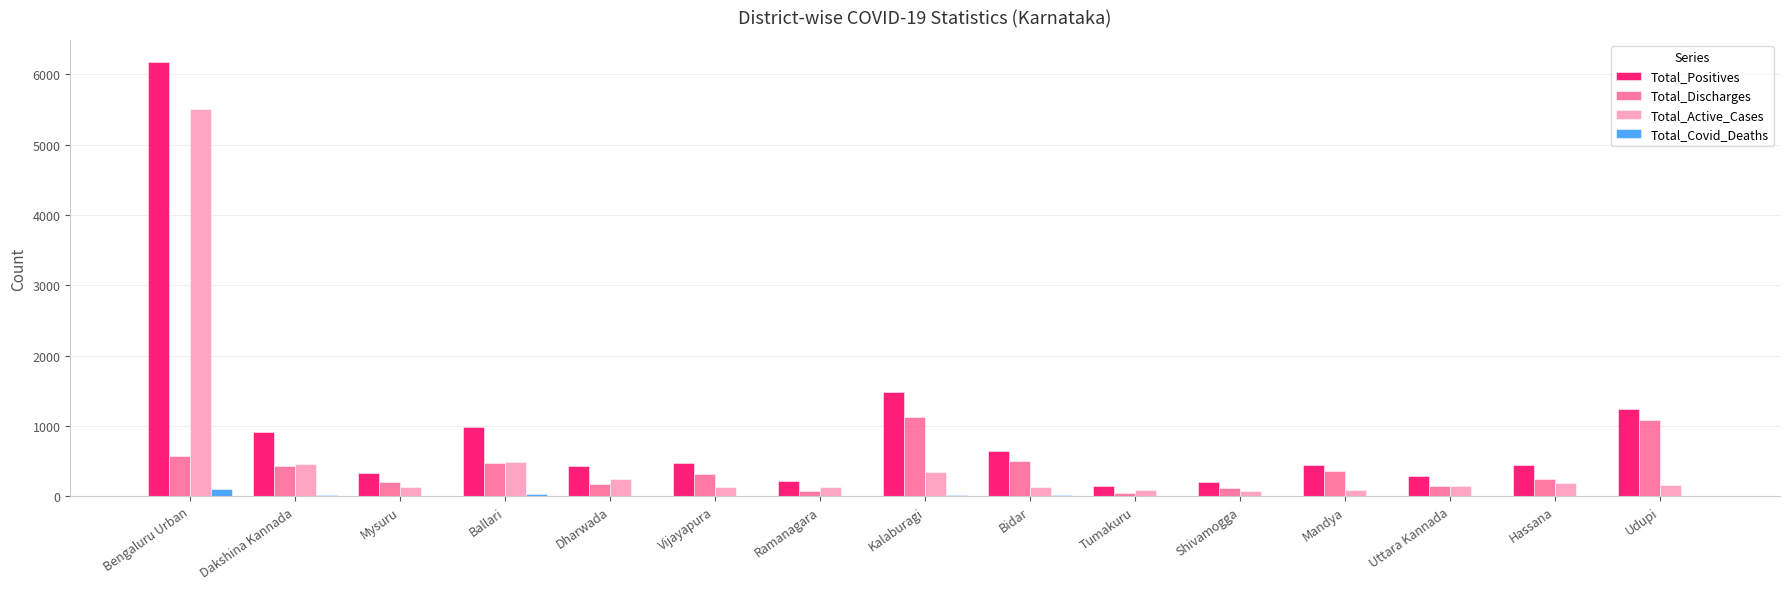

What is the sum of all Total_Discharges values?

5861